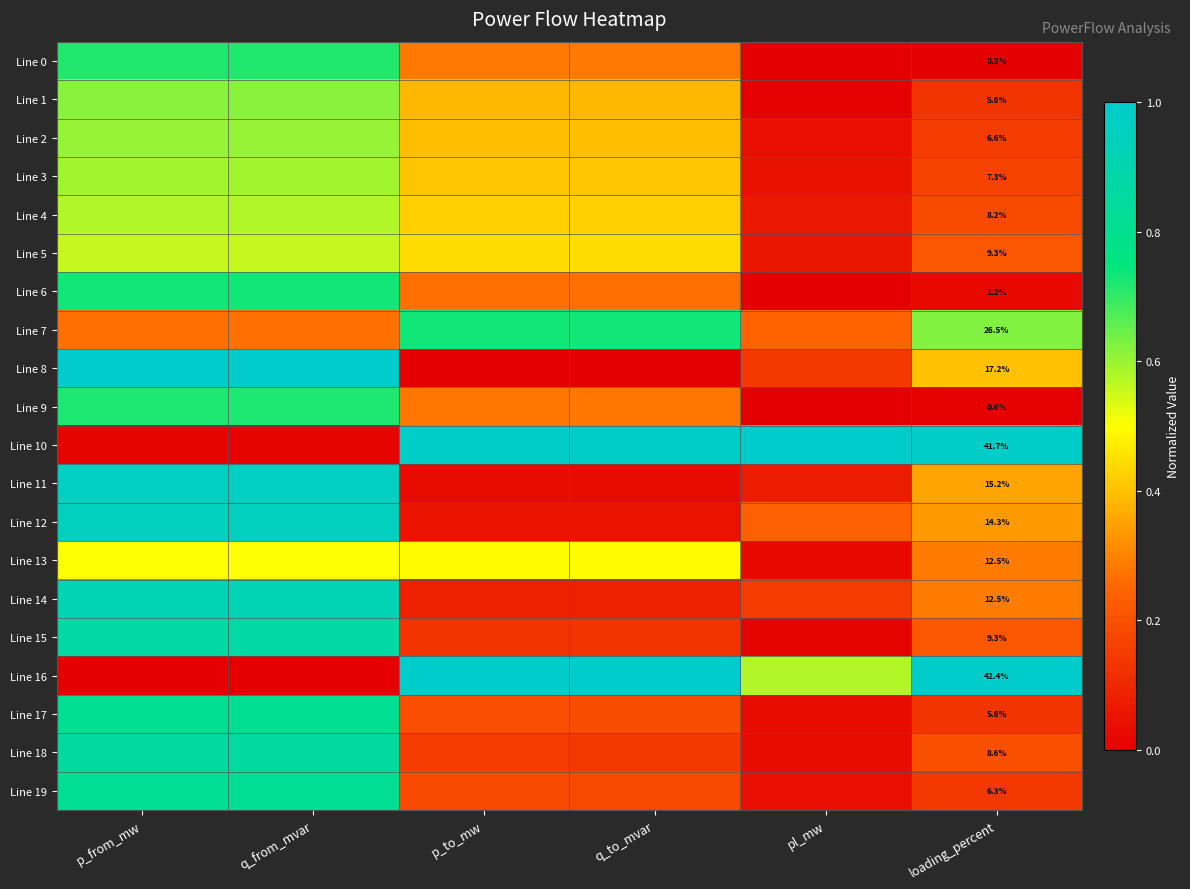

Read the Line 5 value at q_from_mvar.

0.6